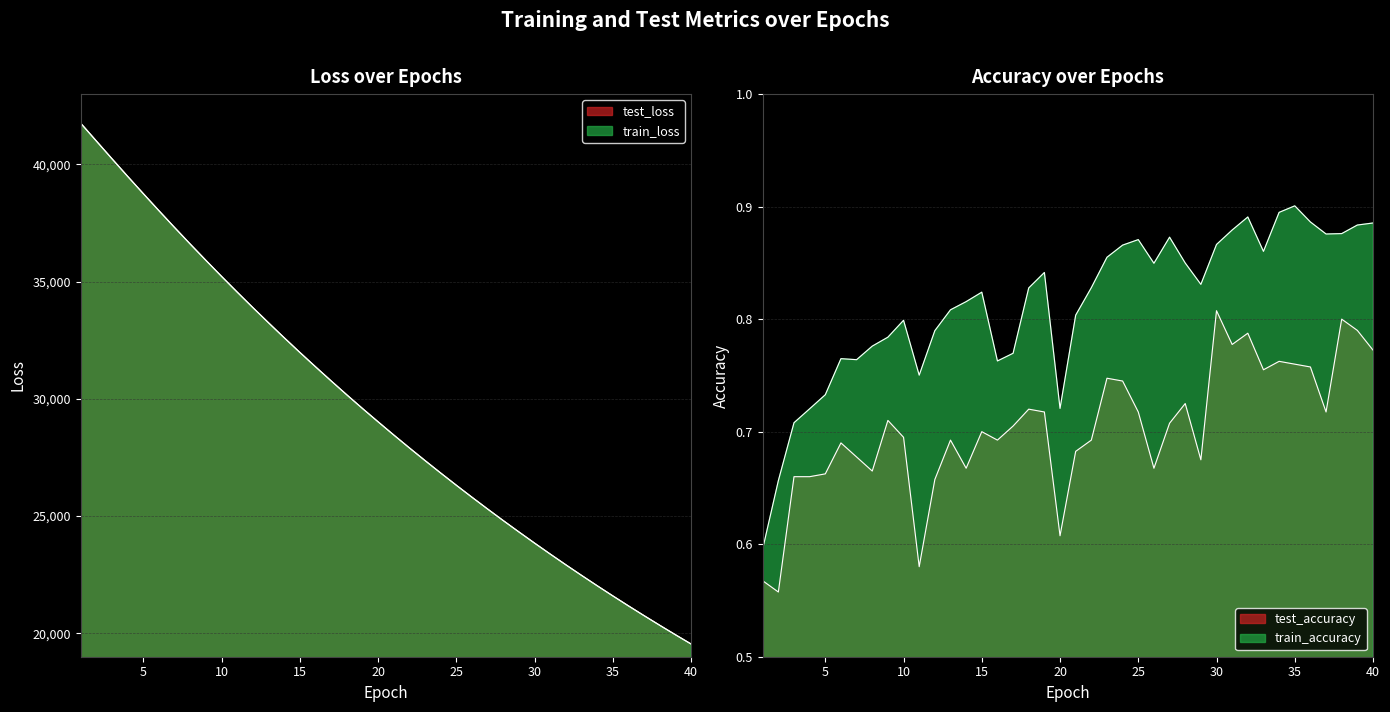

At which label does train_accuracy reach its peak?

35